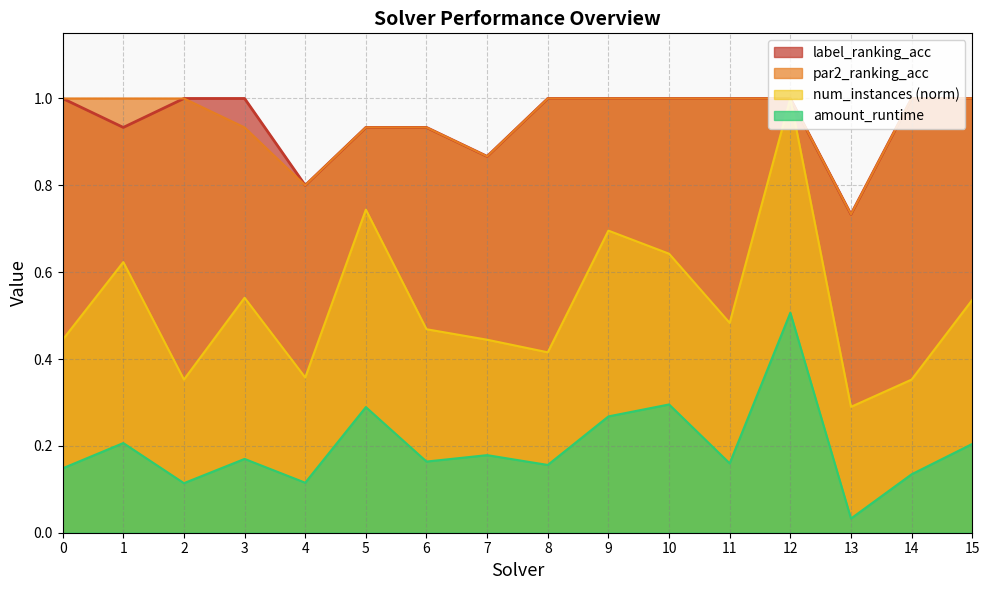

What are all the series names shown in the legend?

label_ranking_acc, par2_ranking_acc, num_instances (norm), amount_runtime